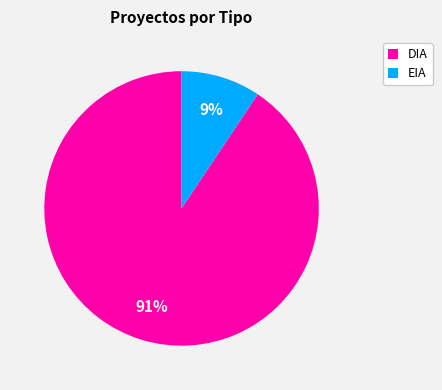

Which has a higher value, EIA or DIA?

DIA